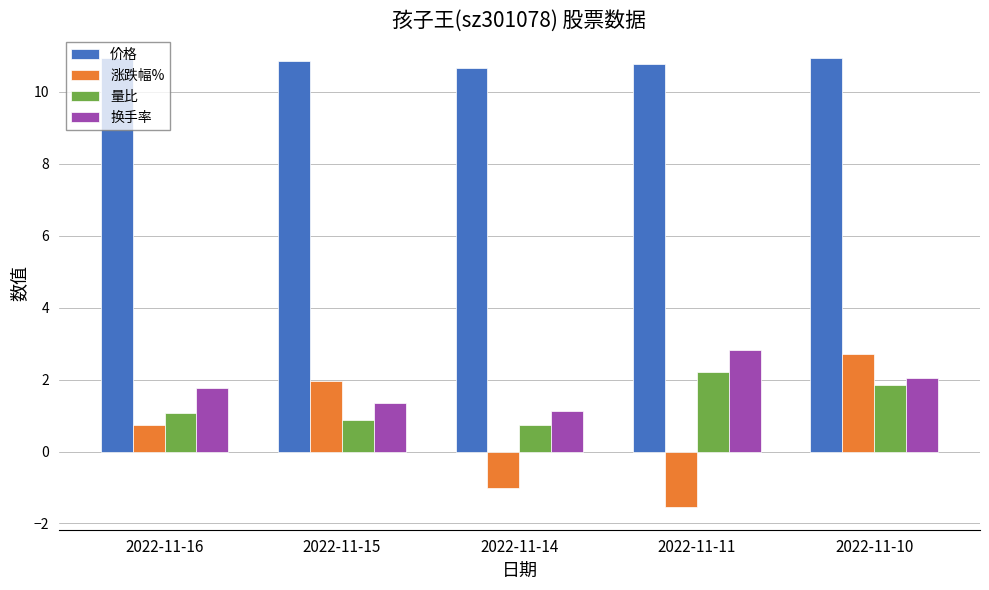

How many distinct data groups are displayed?

4